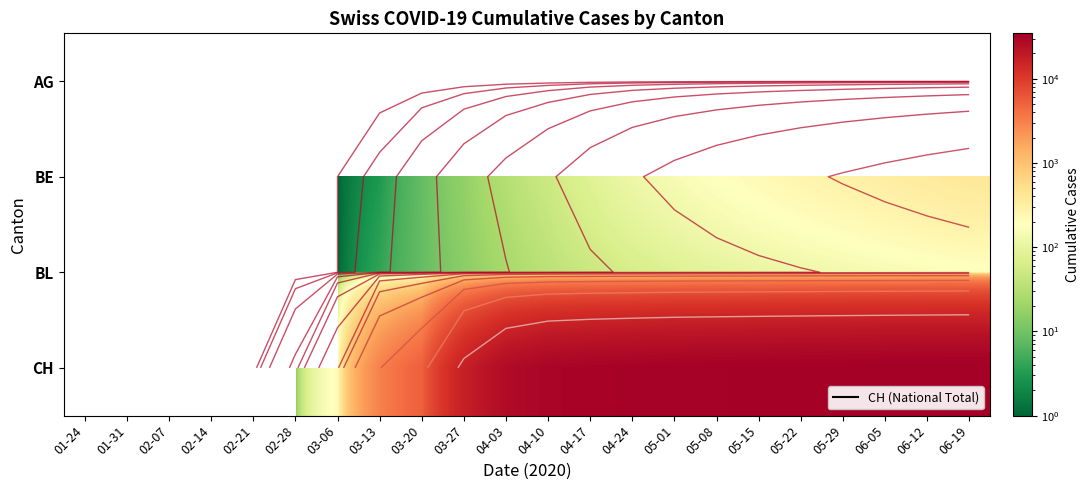

What is the greatest value displayed?

34563.0